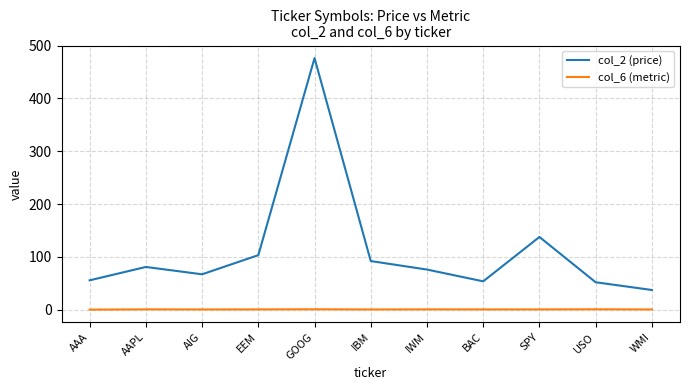

Which series has the largest total across all categories?

col_2 (price)